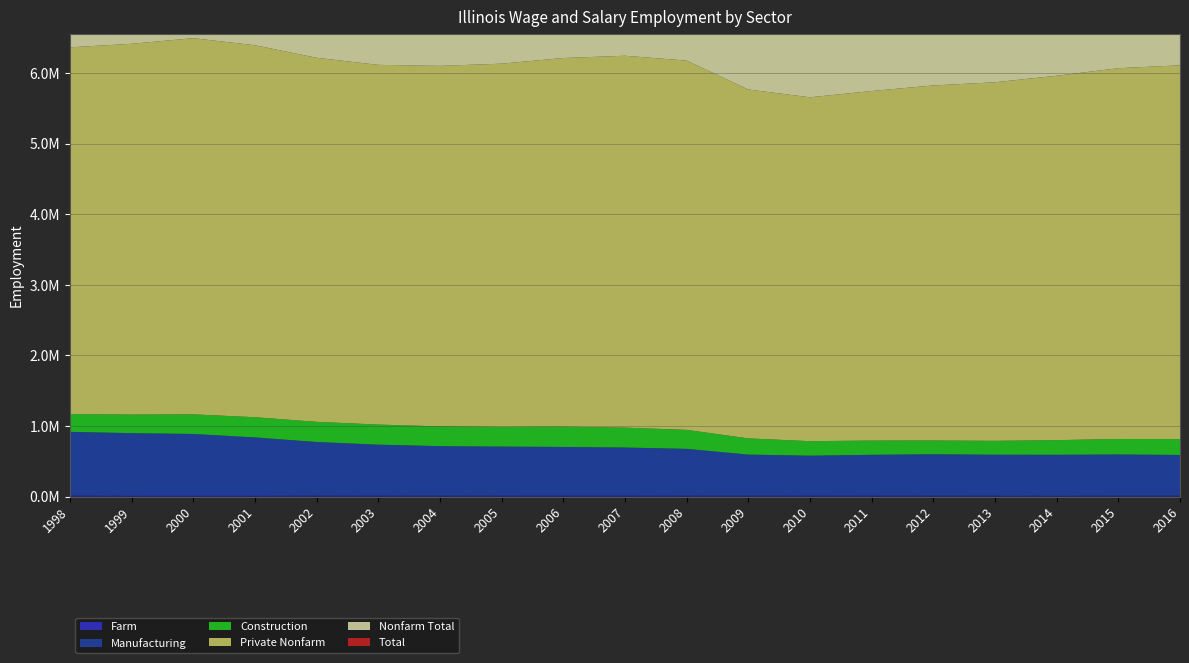

Reading right to left, list all the values displayed in this chart.

Farm: 2016=14215	2015=14742	2014=11709	2013=12669	2012=15801	2011=16970	2010=17706	2009=15410	2008=16391	2007=17826	2006=18006	2005=17271	2004=15260	2003=17893	2002=16137	2001=20328	2000=20364	1999=19184	1998=17345
Manufacturing: 2016=575262	2015=581831	2014=580320	2013=580229	2012=583781	2011=574733	2010=561451	2009=579262	2008=659654	2007=676908	2006=684733	2005=690771	2004=699086	2003=717315	2002=757196	2001=817734	2000=866371	1999=879148	1998=899293
Construction: 2016=224570	2015=219565	2014=207391	2013=196931	2012=194794	2011=202070	2010=205752	2009=229803	2008=269065	2007=281856	2006=286904	2005=279189	2004=279652	2003=284819	2002=285413	2001=286257	2000=278194	1999=263529	1998=251641
Private Nonfarm: 2016=5294581	2015=5251566	2014=5161411	2013=5078294	2012=5029034	2011=4950824	2010=4870773	2009=4941584	2008=5230369	2007=5267402	2006=5222378	2005=5144478	2004=5106533	2003=5094884	2002=5156480	2001=5268729	2000=5328012	1999=5251524	1998=5194861
Nonfarm Total: 2016=6164034	2015=6128481	2014=6036776	2013=5955632	2012=5910683	2011=5841952	2010=5778120	2009=5856308	2008=6138938	2007=6165214	2006=6117526	2005=6037931	2004=6003014	2003=5997841	2002=6068392	2001=6169077	2000=6222762	1999=6133620	1998=6065448
Total: 2016=6178249	2015=6143223	2014=6048485	2013=5968301	2012=5926484	2011=5858922	2010=5795826	2009=5871718	2008=6155329	2007=6183040	2006=6135532	2005=6055202	2004=6018274	2003=6015734	2002=6084529	2001=6189405	2000=6243126	1999=6152804	1998=6082793